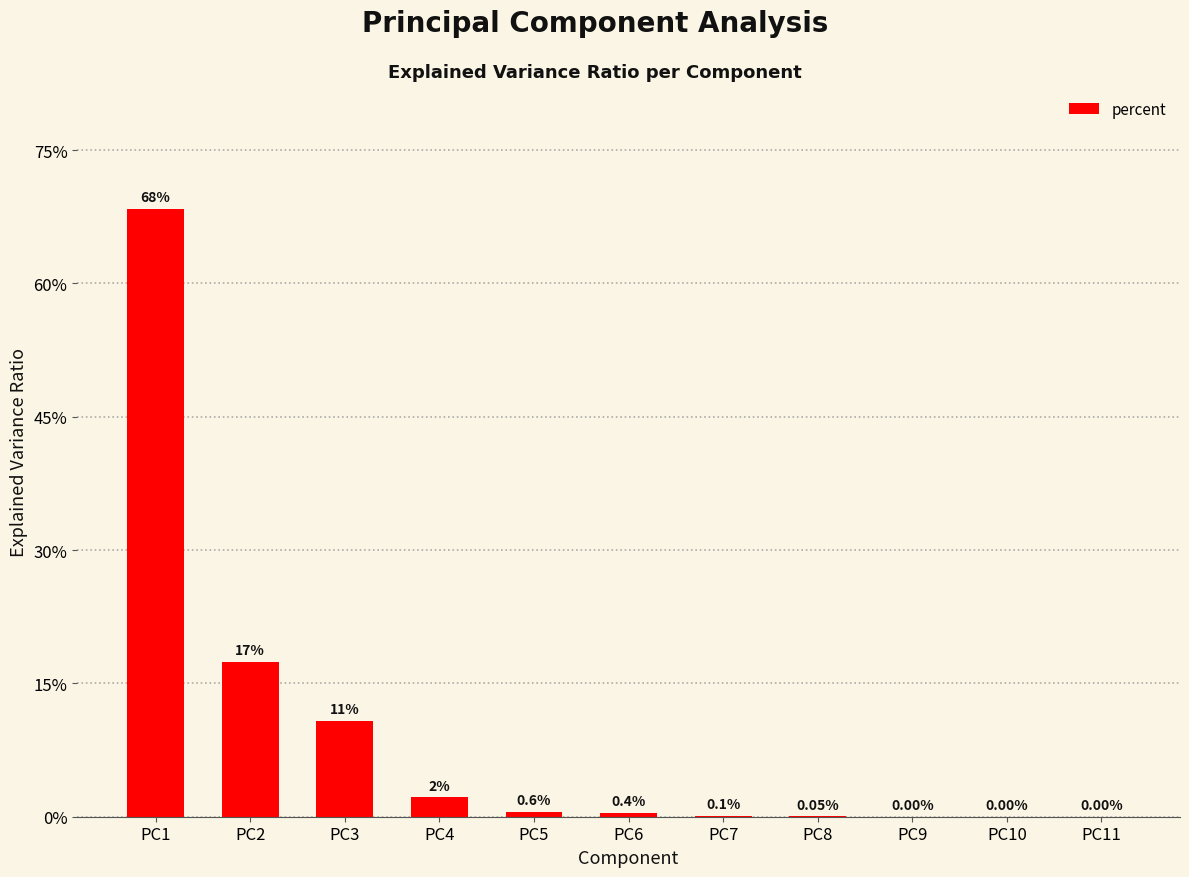

Reading left to right, extract all data points from this chart.

PC1=0.7	PC2=0.2	PC3=0.1	PC4=0.0	PC5=0.0	PC6=0.0	PC7=0.0	PC8=0.0	PC9=0.0	PC10=0.0	PC11=0.0